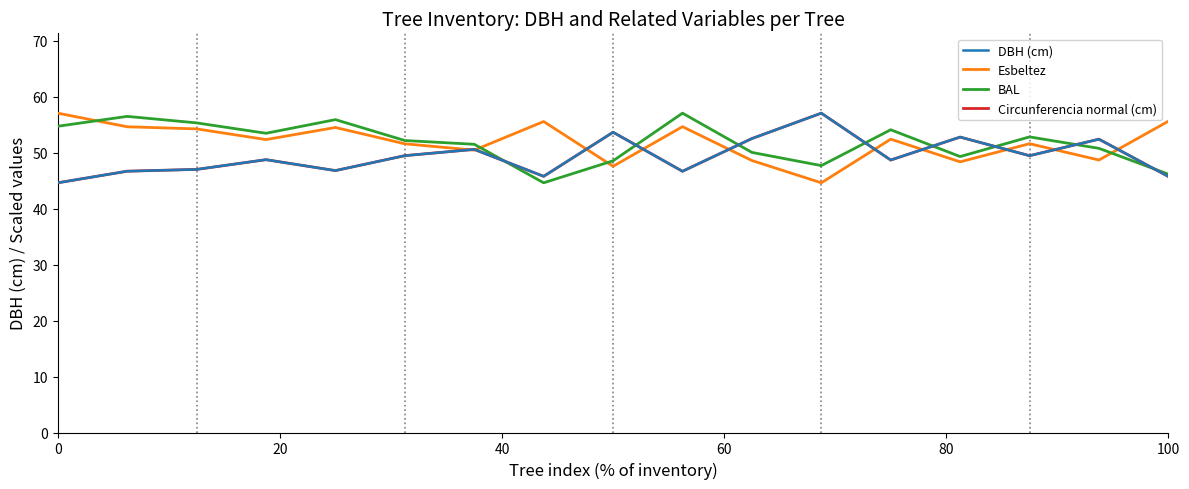

How many values in the BAL series exceed 52?

9